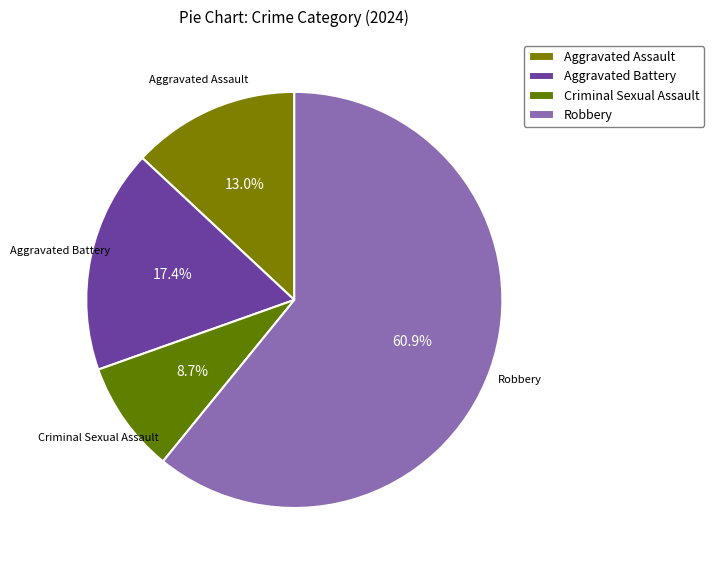

What is the ratio of the value at Criminal Sexual Assault to the value at Robbery?

0.1